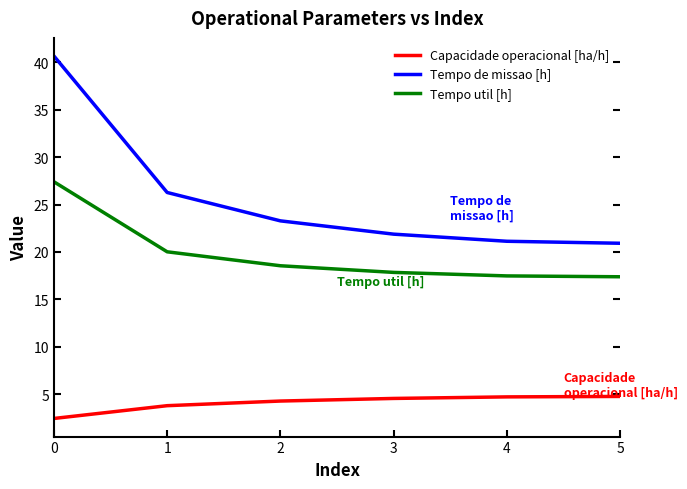

Is it true that Tempo util [h] equals 9.3 at 0?

False